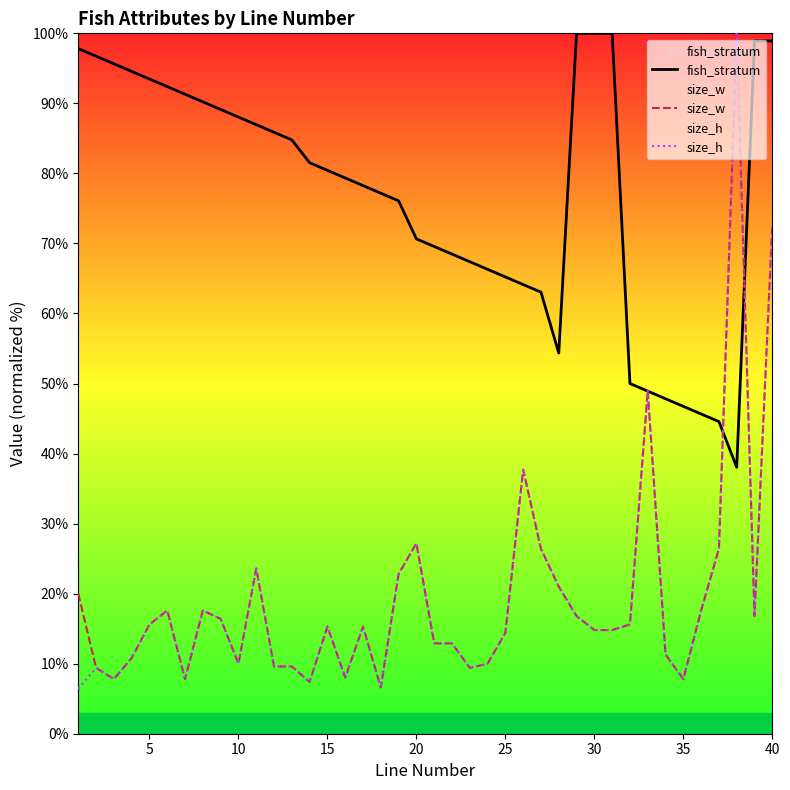

List the series in order of their peak value, highest first.

fish_stratum, size_w, size_h